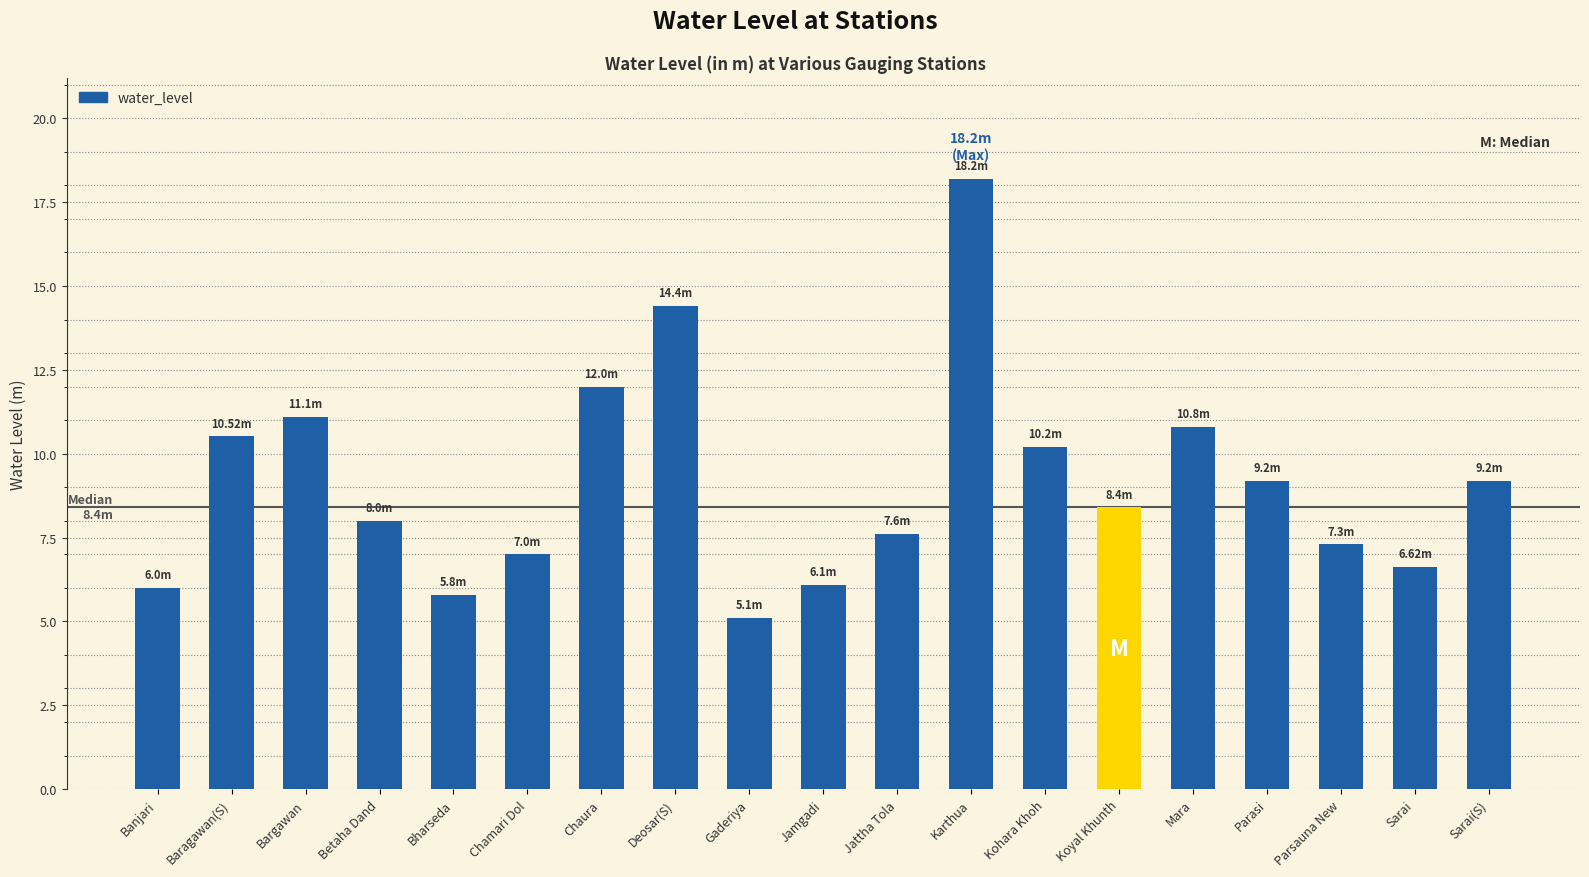

Reading left to right, transcribe all the data shown in this chart.

Banjari=6.0	Baragawan(S)=10.5	Bargawan=11.1	Betaha Dand=8.0	Bharseda=5.8	Chamari Dol=7.0	Chaura=12.0	Deosar(S)=14.4	Gaderiya=5.1	Jamgadi=6.1	Jattha Tola=7.6	Karthua=18.2	Kohara Khoh=10.2	Koyal Khunth=8.4	Mara=10.8	Parasi=9.2	Parsauna New=7.3	Sarai=6.6	Sarai(S)=9.2